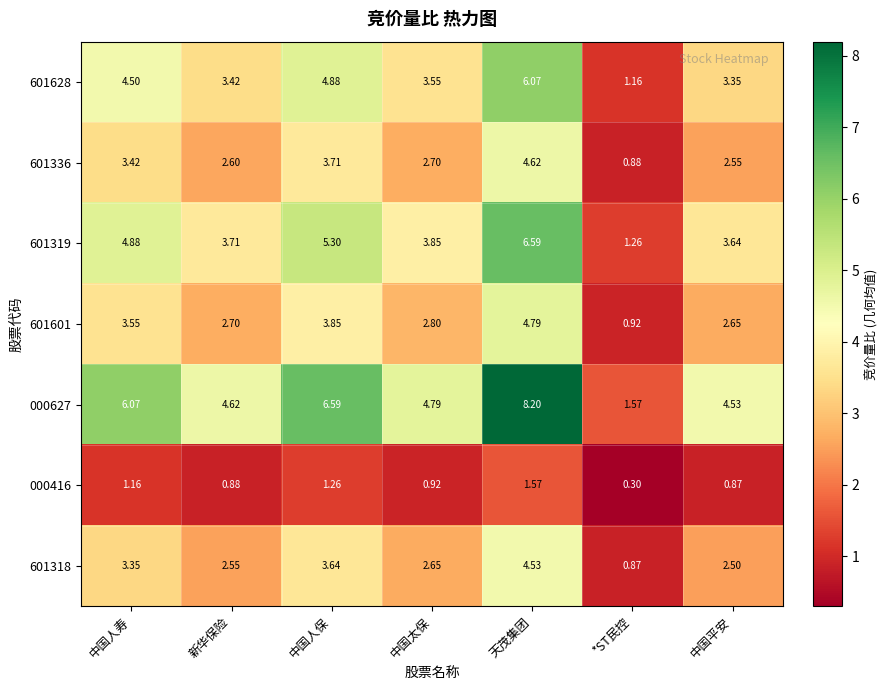

Where does the 000627 series first go above 4?

中国人寿